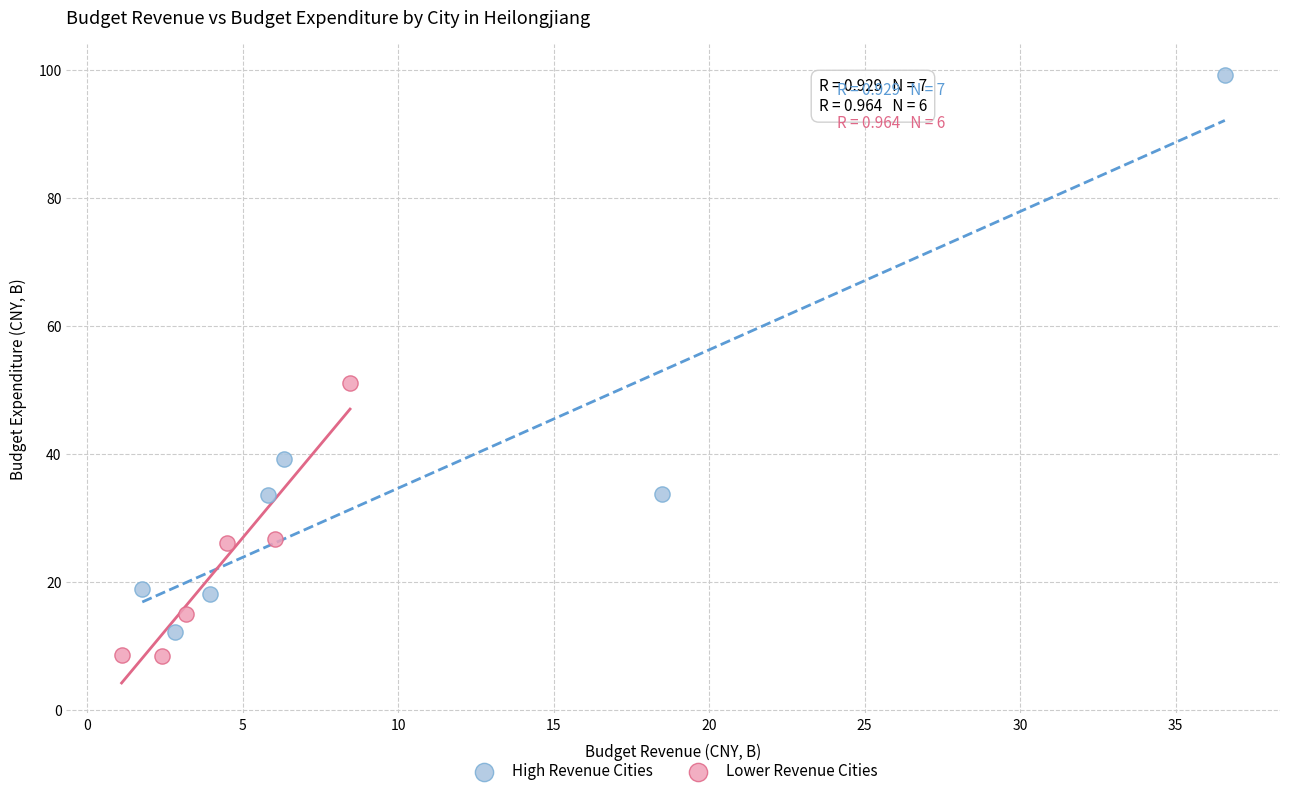

Which series contains the lowest Y value?

Lower Revenue Cities